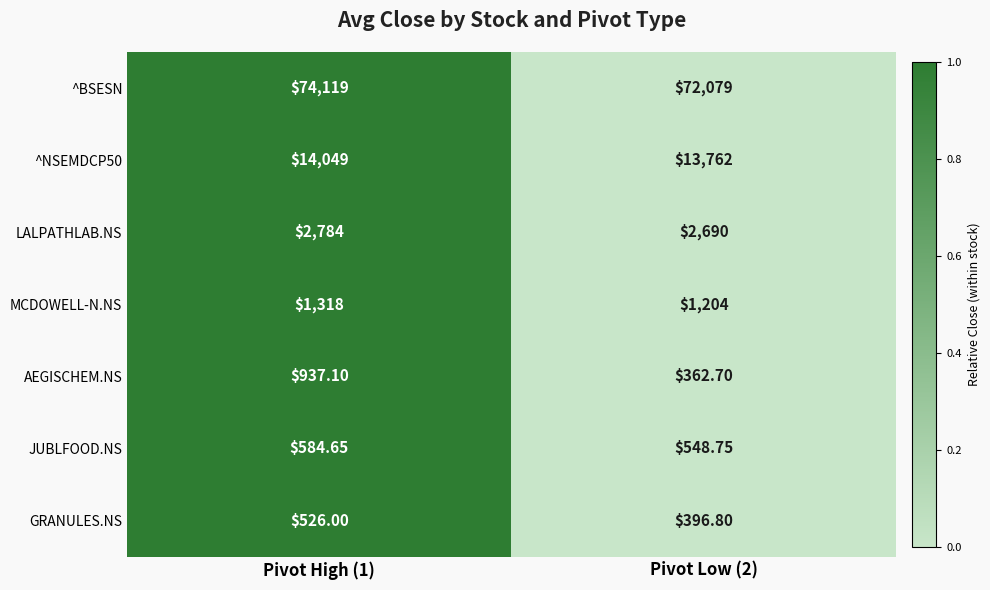

Between Pivot High (1) and Pivot Low (2), which series saw the biggest shift?

^BSESN